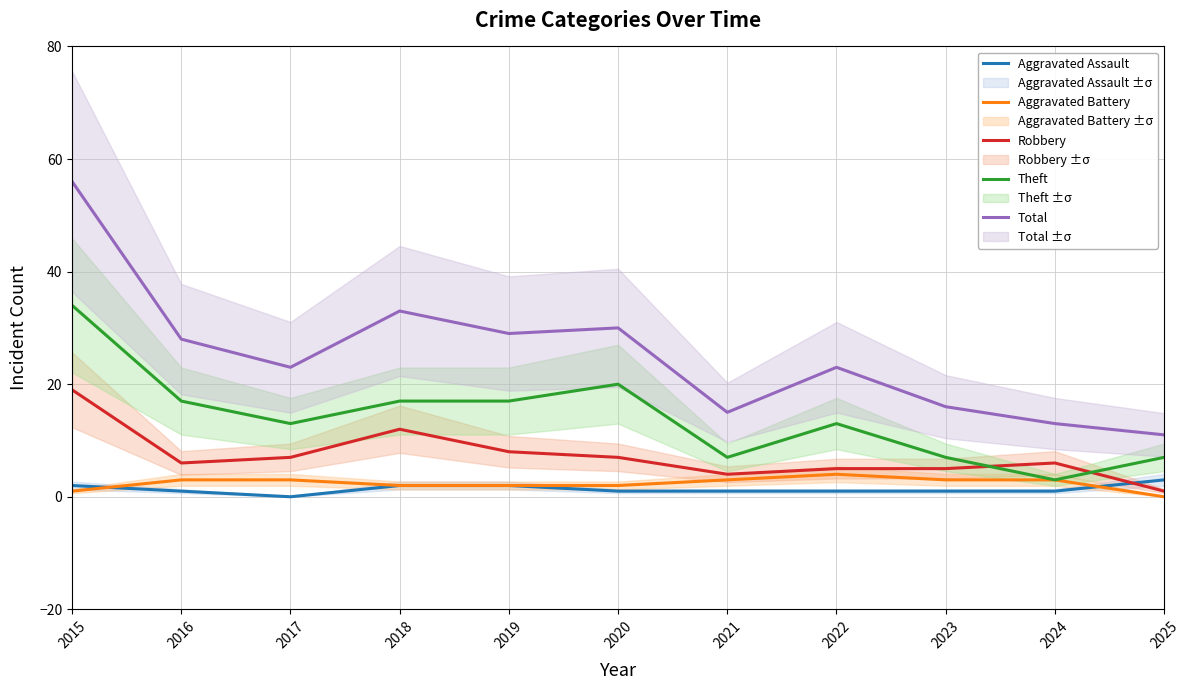

At how many categories does at least one series exceed 25?

5